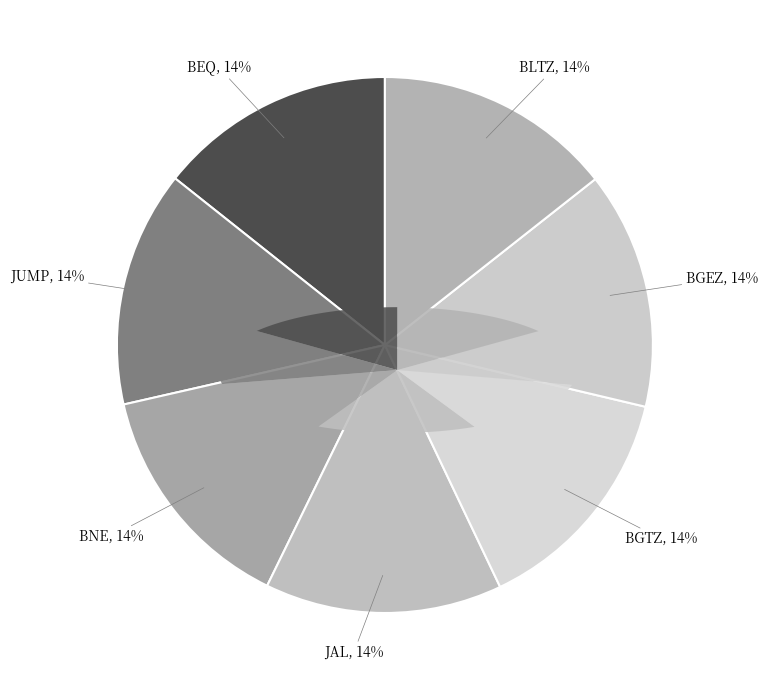

Count the number of slices in the pie.

7